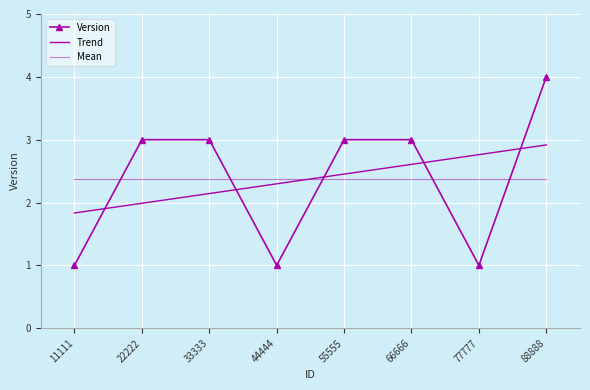

What is the maximum value for Version?

4.0